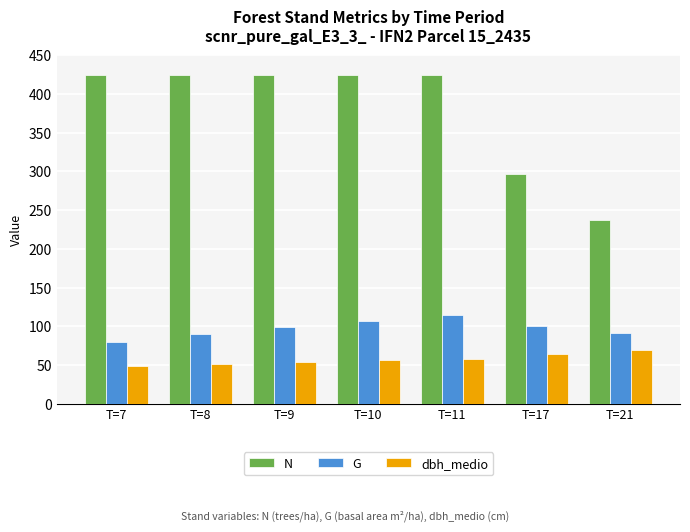

What are all the series names shown in the legend?

N, G, dbh_medio